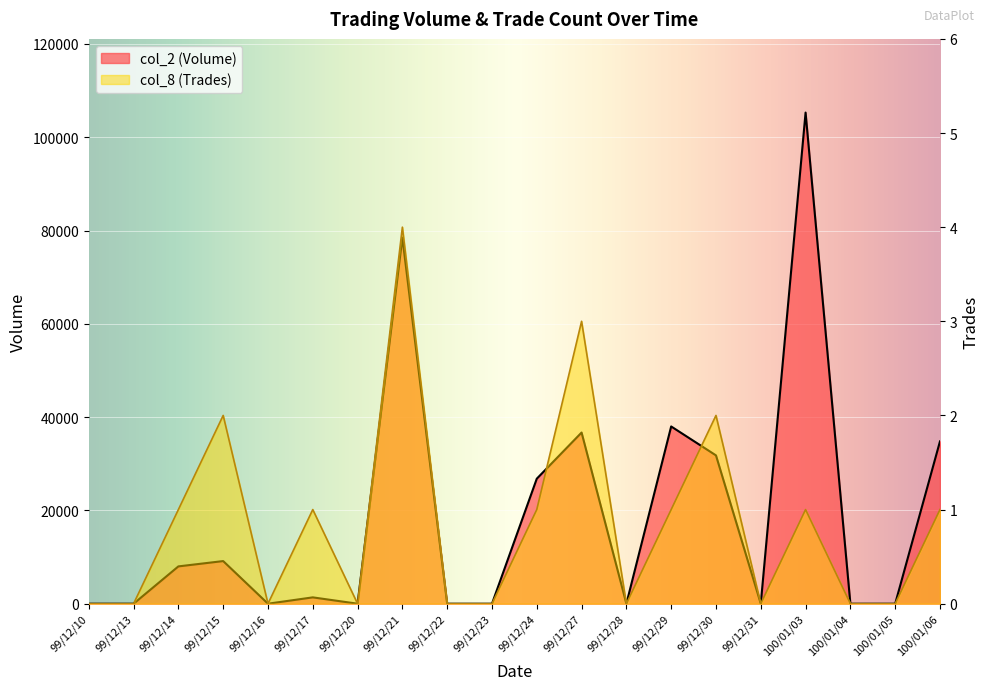

Reading left to right, transcribe all the data shown in this chart.

col_2 (Volume): 0	0	8000	9140	0	1360	0	78500	0	0	26800	36700	0	38000	31800	0	105300	0	0	34800
col_8 (Trades): 0	0	1	2	0	1	0	4	0	0	1	3	0	1	2	0	1	0	0	1